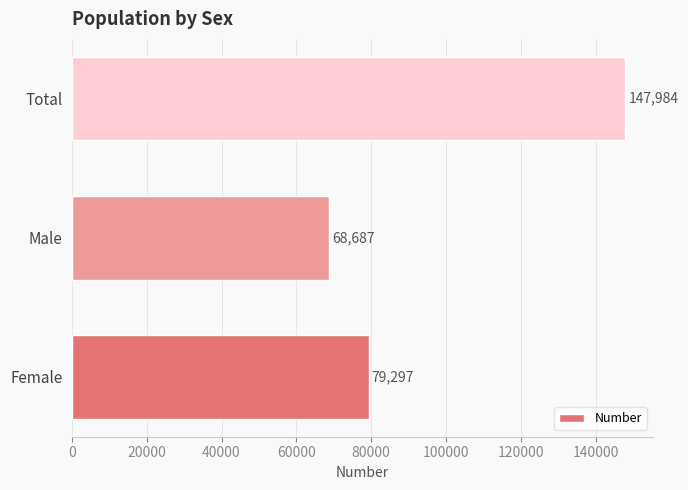

True or false: the data shows 79297 at Female.

True